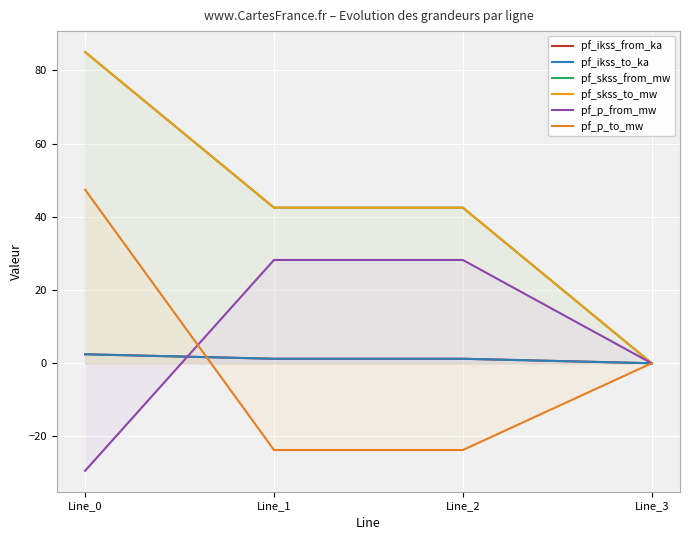

What is the value of the pf_skss_to_mw point at the 2nd from the left?

42.5